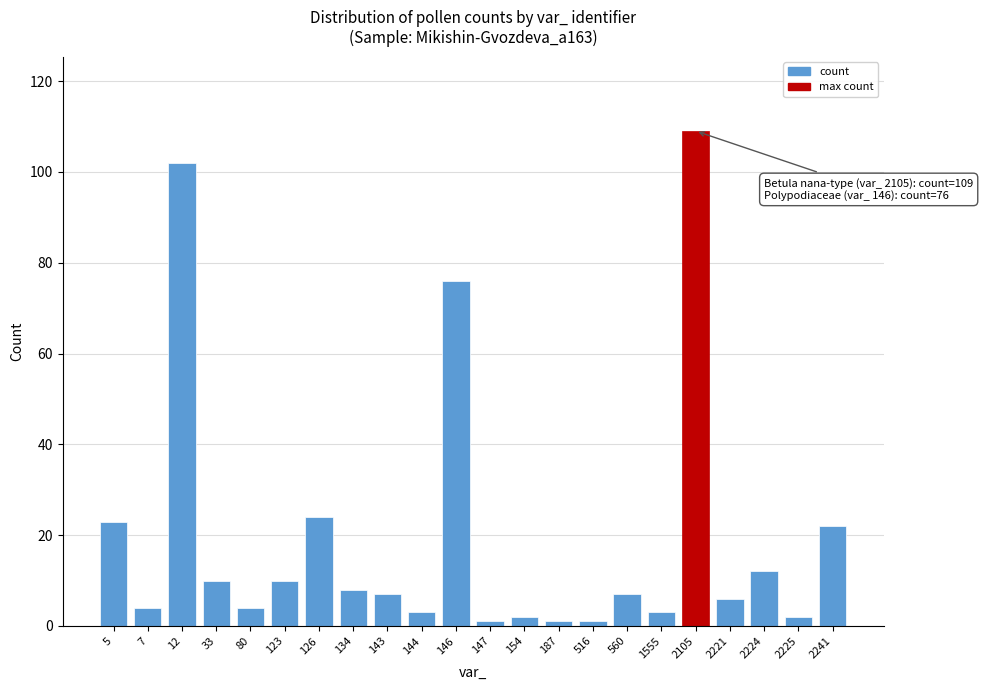

Reading left to right, list all the values displayed in this chart.

23	4	102	10	4	10	24	8	7	3	76	1	2	1	1	7	3	109	6	12	2	22